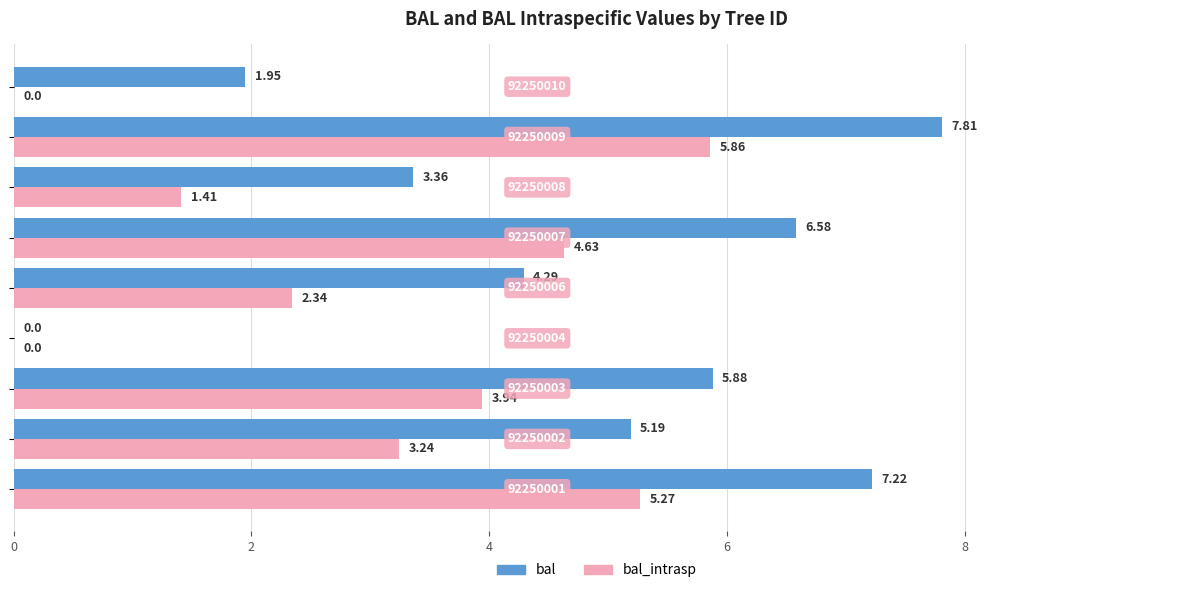

What is the sum of all bal values?

42.3